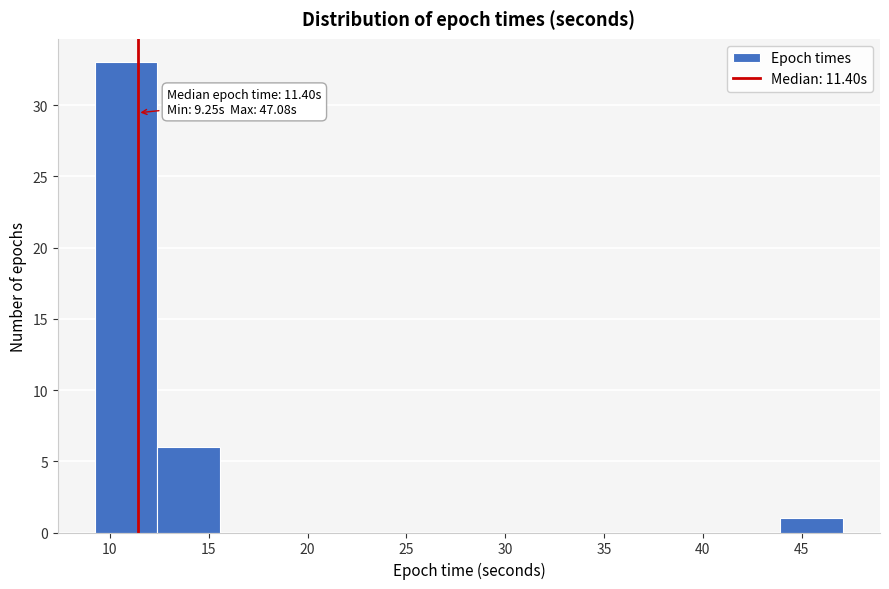

Which range on the x-axis has the tallest bar?

9.5 to 12.5